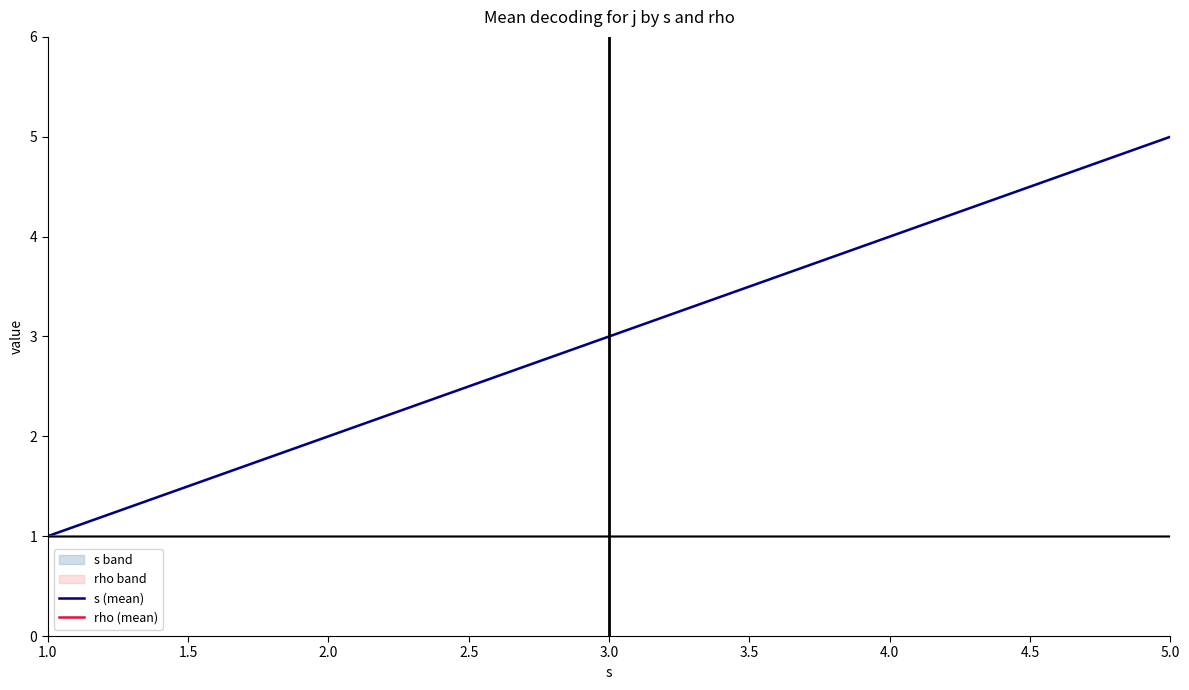

How many series are shown in this chart?

2